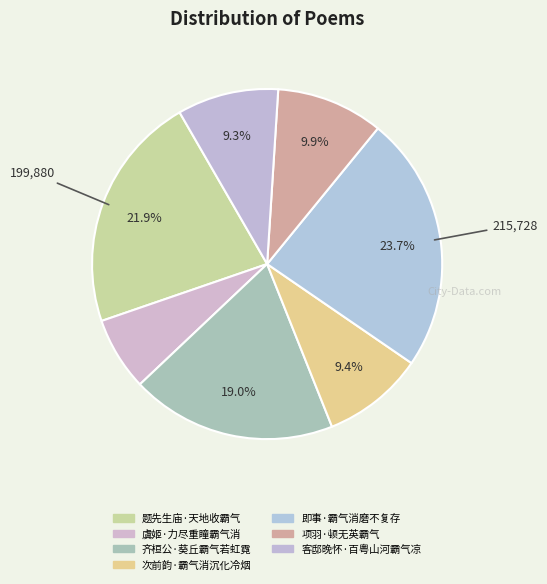

Which category has the biggest portion of the pie?

即事·霸气消磨不复存